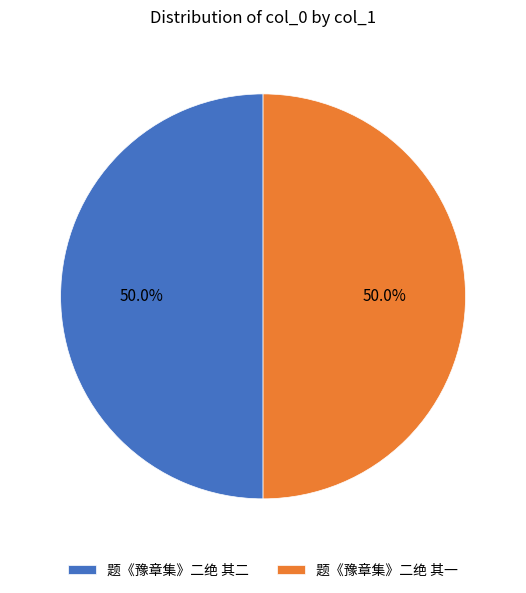

To the nearest percent, what percentage of the pie is 题《豫章集》二绝 其二?

50%